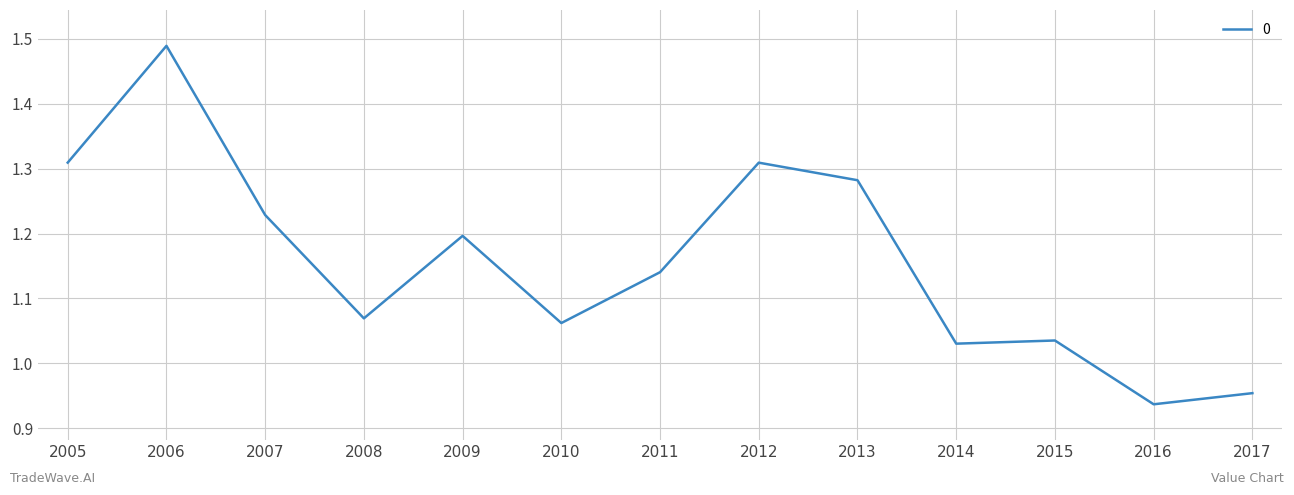

What is the change in value from 2006 to 2008?

-0.4